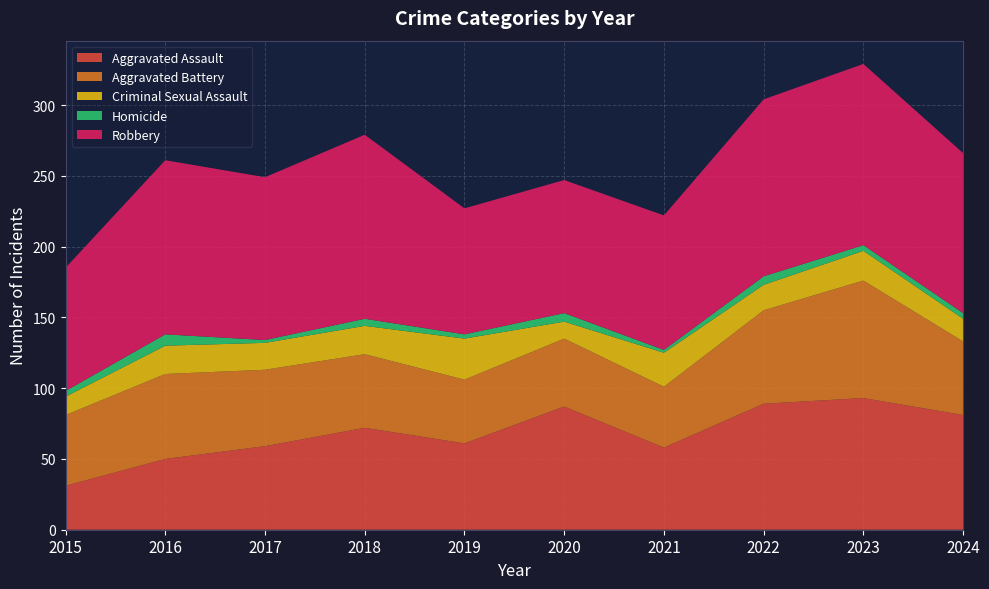

Reading left to right, extract all data points from this chart.

Aggravated Assault: 31	50	59	72	61	87	58	89	93	81
Aggravated Battery: 50	60	54	52	45	48	43	66	83	52
Criminal Sexual Assault: 13	20	19	20	29	12	24	18	21	16
Homicide: 4	8	2	5	3	6	2	6	4	4
Robbery: 87	123	115	130	89	94	95	125	128	113